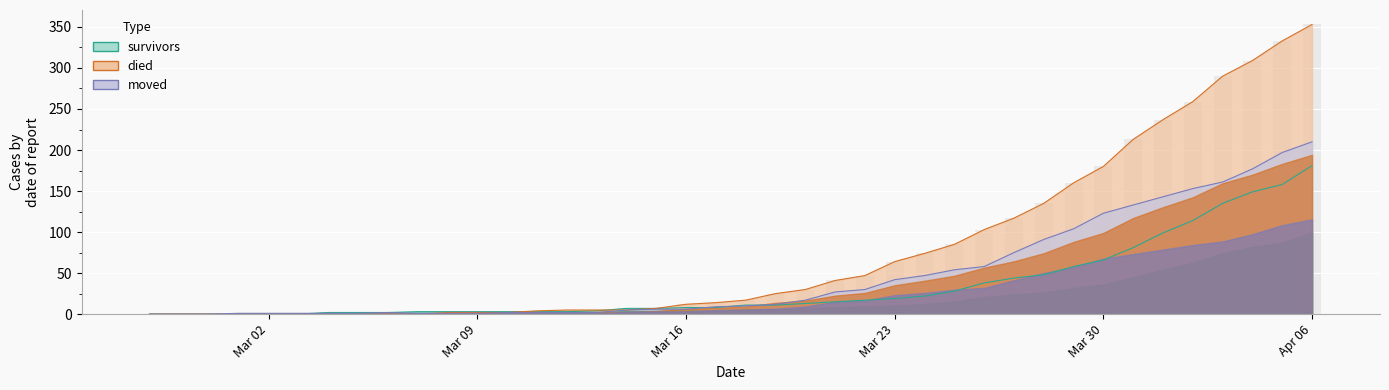

True or false: survivors has a value of 8 at Mar 23.

False